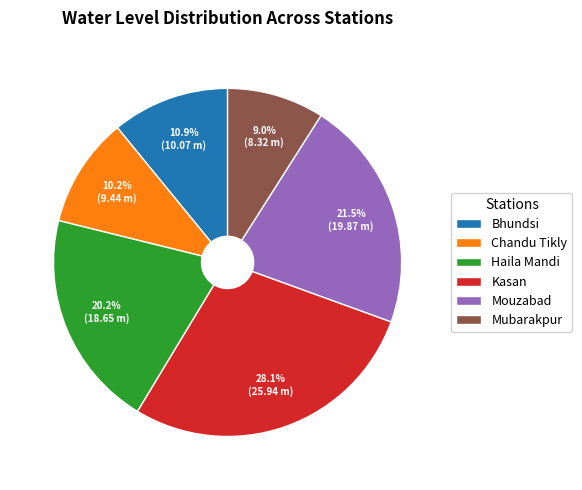

To the nearest percent, what percentage of the pie is Kasan?

28%